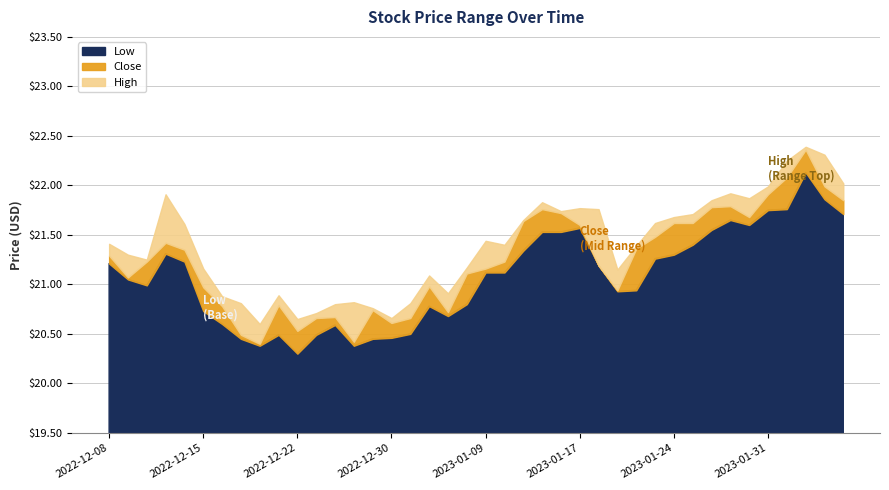

Between 2023-02-03 and 2022-12-27, which is larger?

2023-02-03